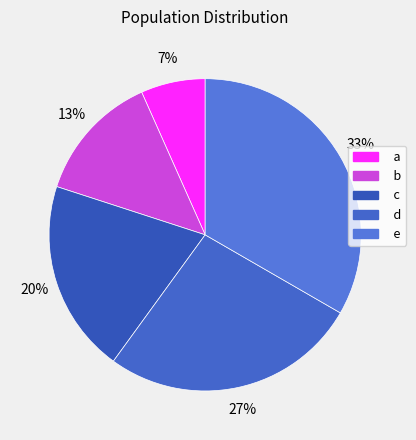

Count the number of slices in the pie.

5